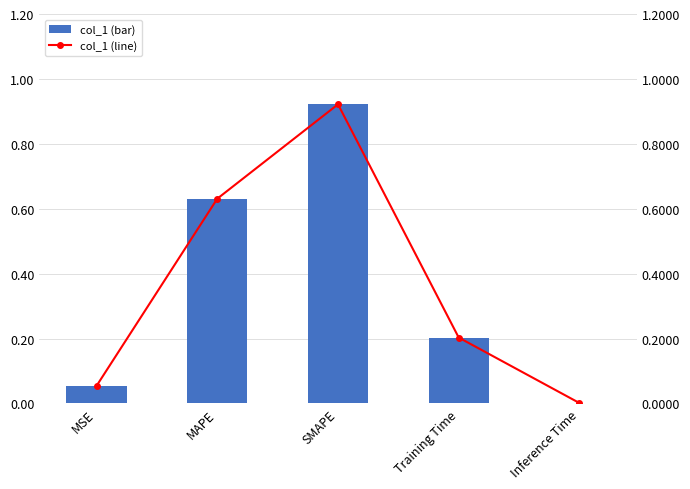

Where is col_1 (line) nearest to the value 0?

Inference Time